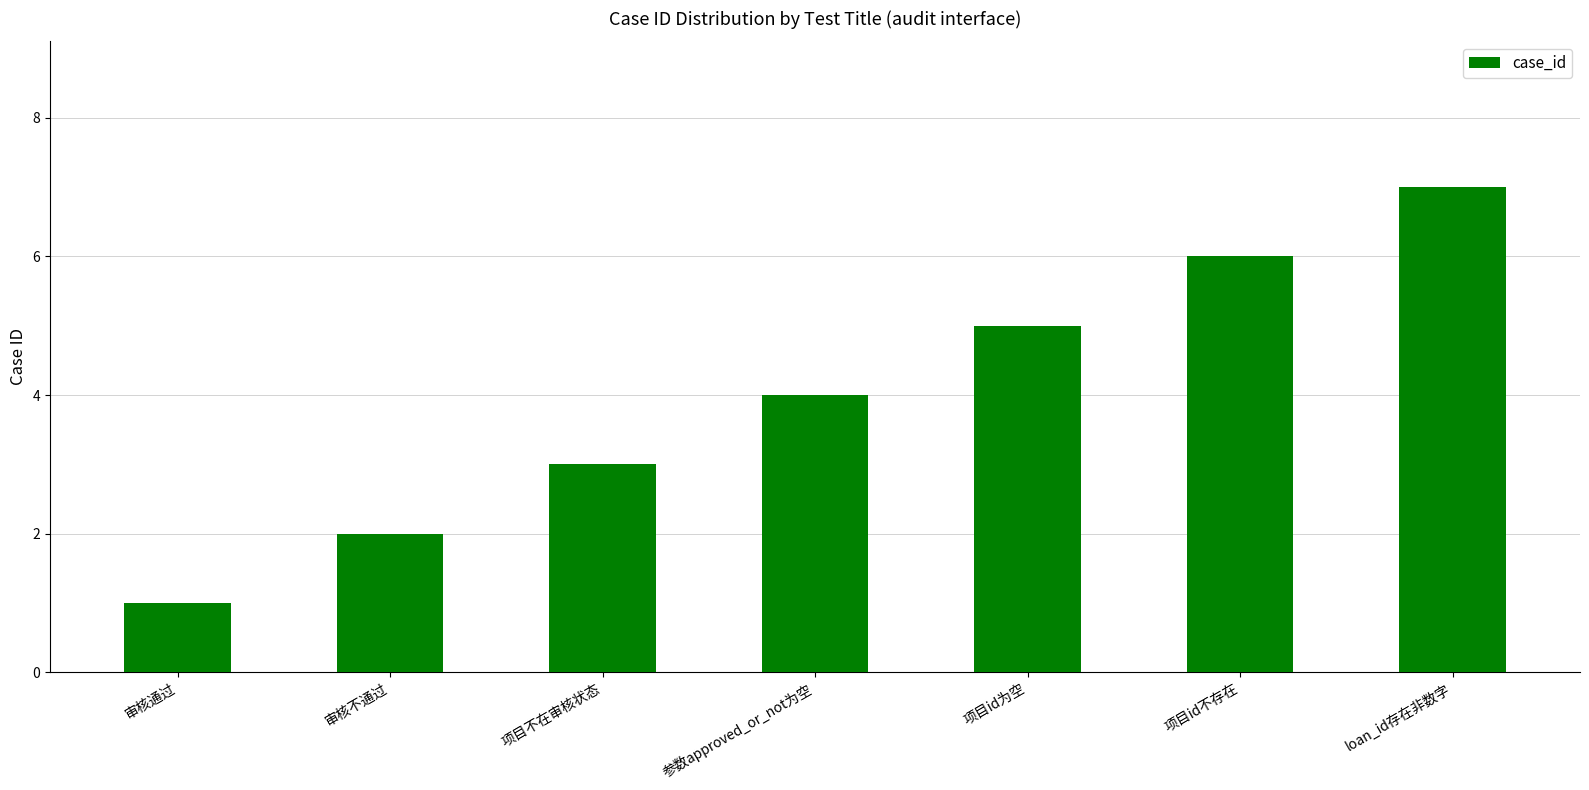

How many values are between 2 and 6?

5